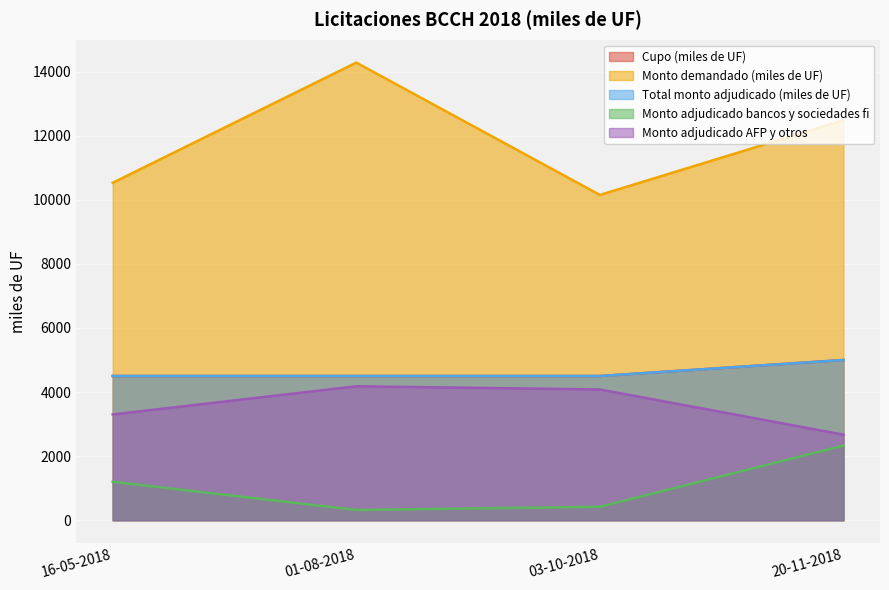

Which has a higher value, 03-10-2018 or 16-05-2018?

03-10-2018